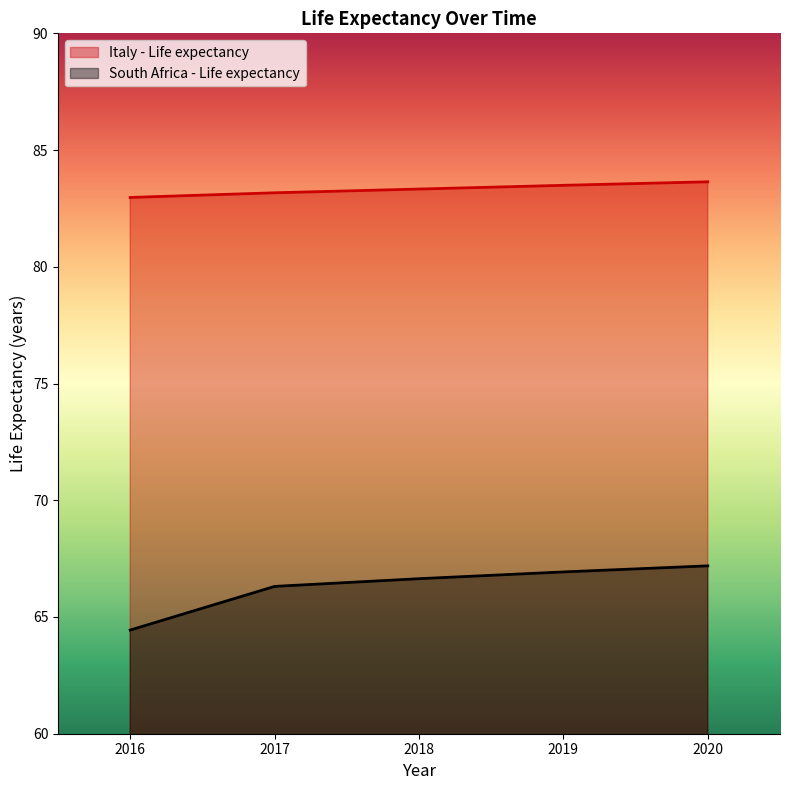

At 2019, list the series in order from smallest to largest.

South Africa - Life expectancy, Italy - Life expectancy